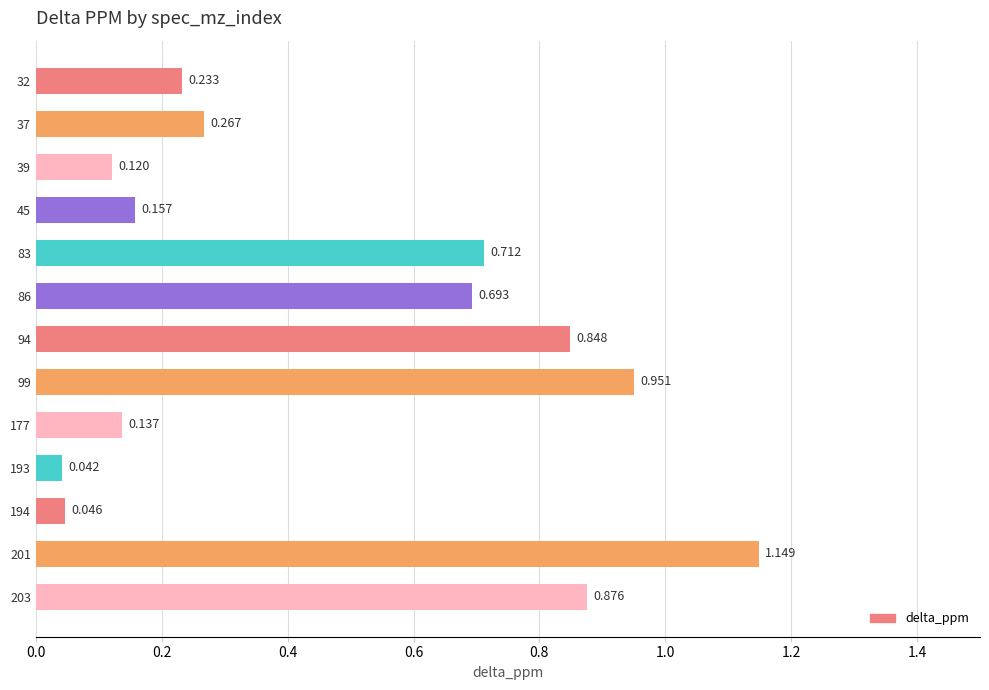

Where is the data nearest to the value 0?

193